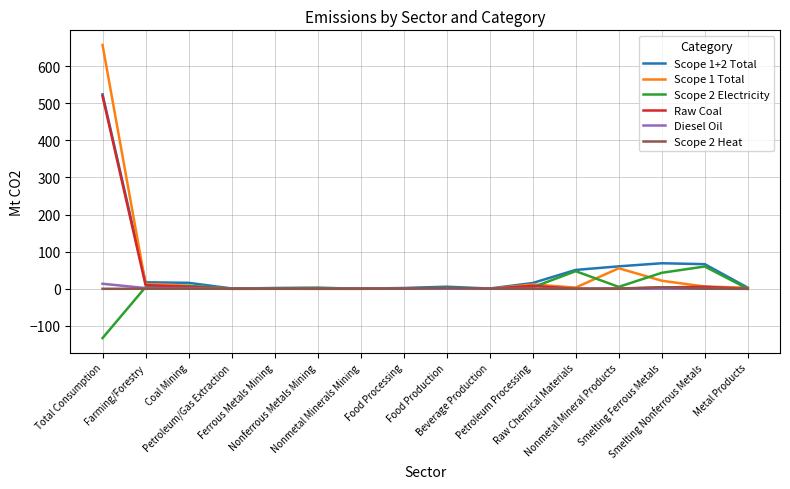

What is the smallest value displayed?

-132.8